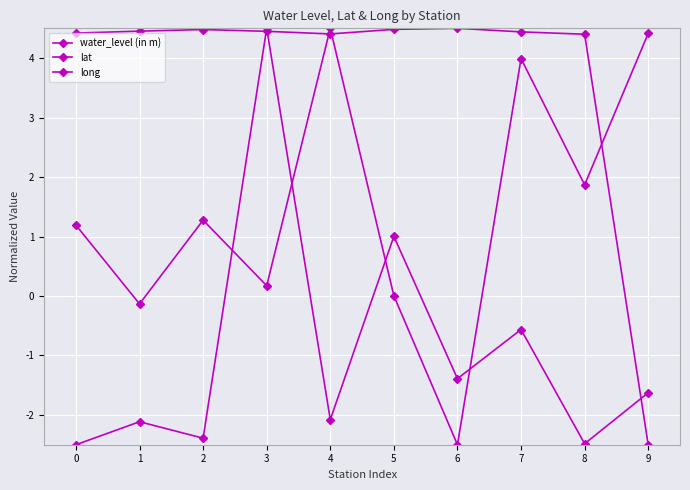

Where does the water_level (in m) series first go above -1?

3